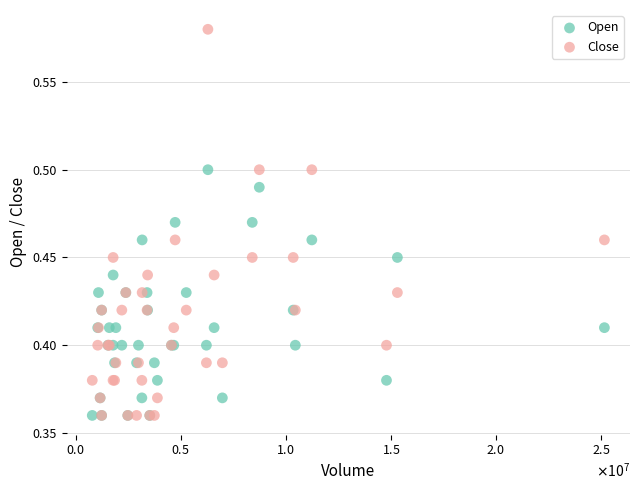

Which series reaches the maximum Y coordinate?

Close